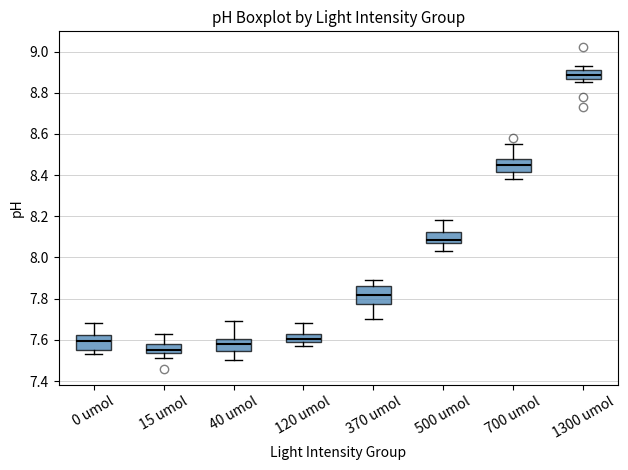

Which box has the highest median line?

1300 umol